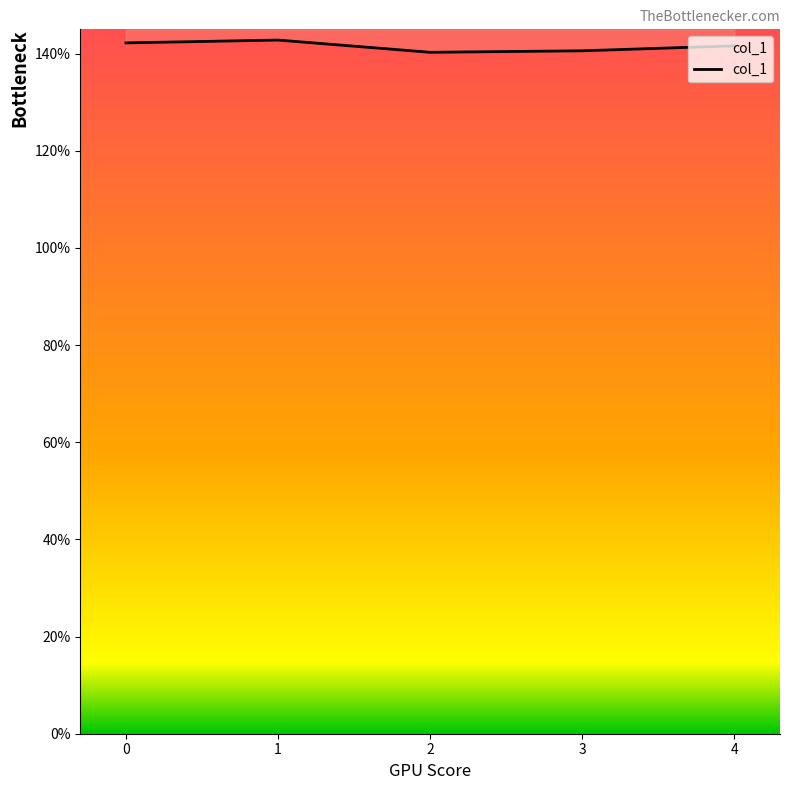

What is the smallest value displayed?

1.4